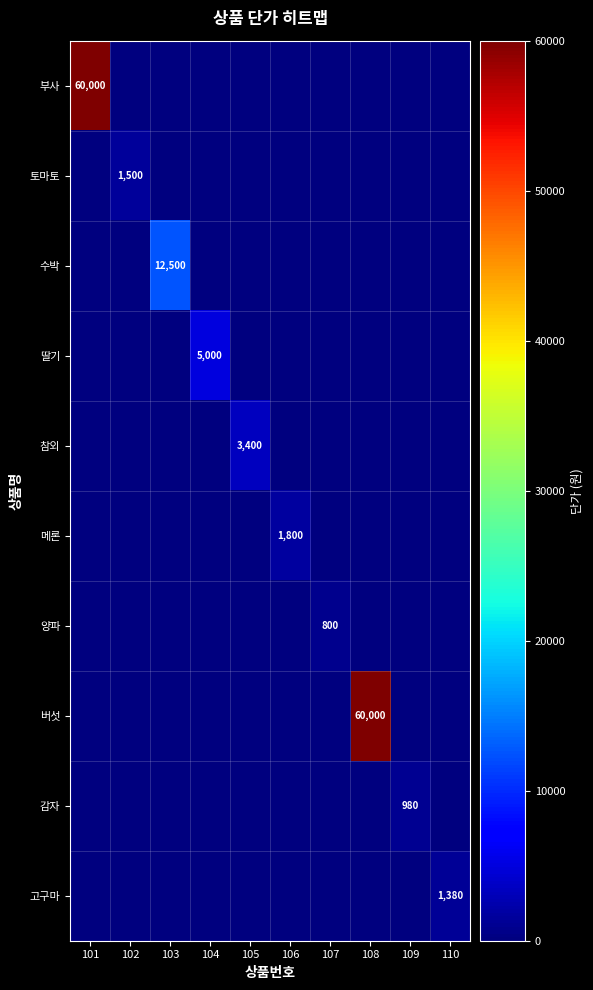

The 감자 series shows 1666 at 109. True or false?

False